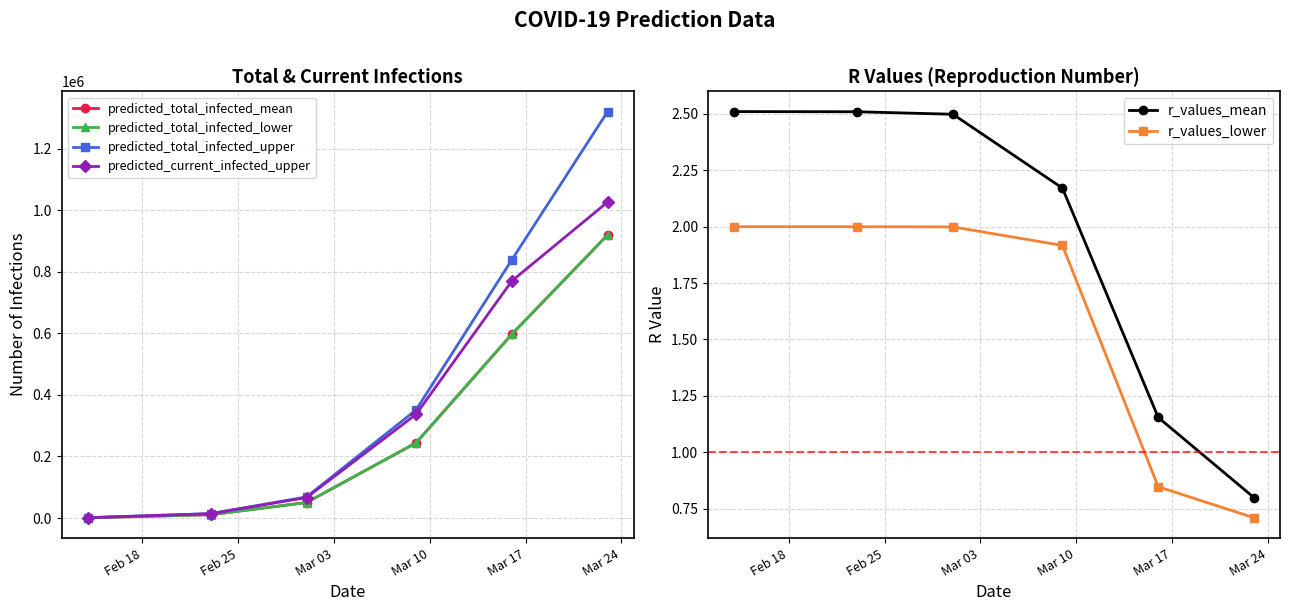

True or false: predicted_total_infected_upper and r_values_lower intersect in this chart.

False